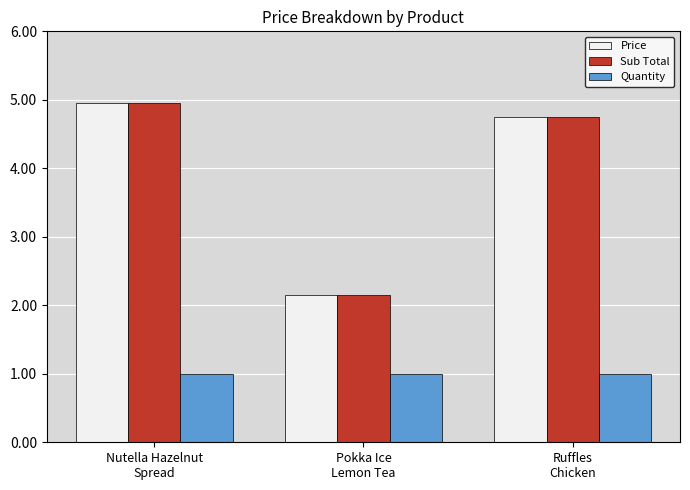

What is the minimum value shown in the chart?

1.0